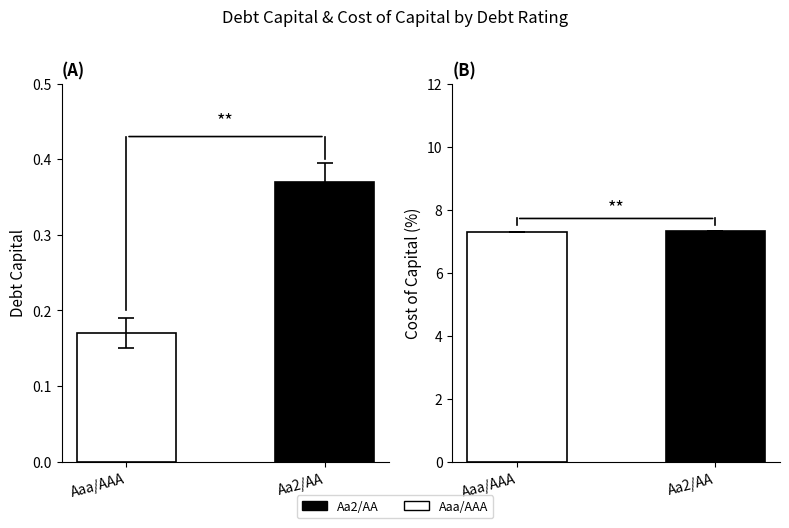

List the labels in order of debt_capital value, smallest first.

Aaa/AAA, Aa2/AA